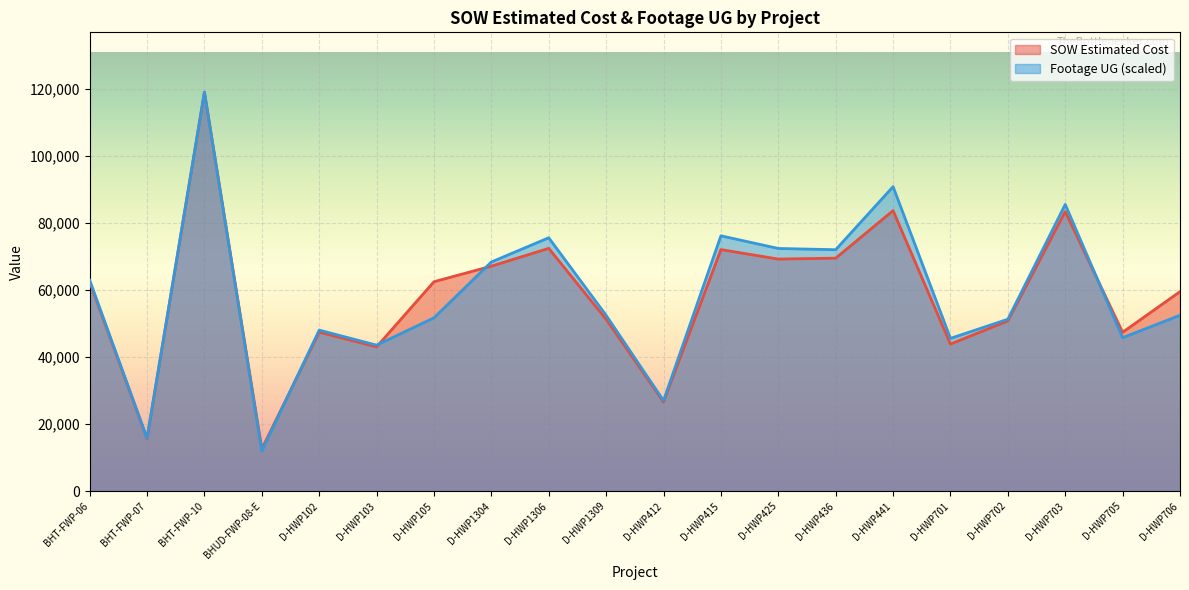

What is the lowest value of the SOW Estimated Cost series?

12601.5